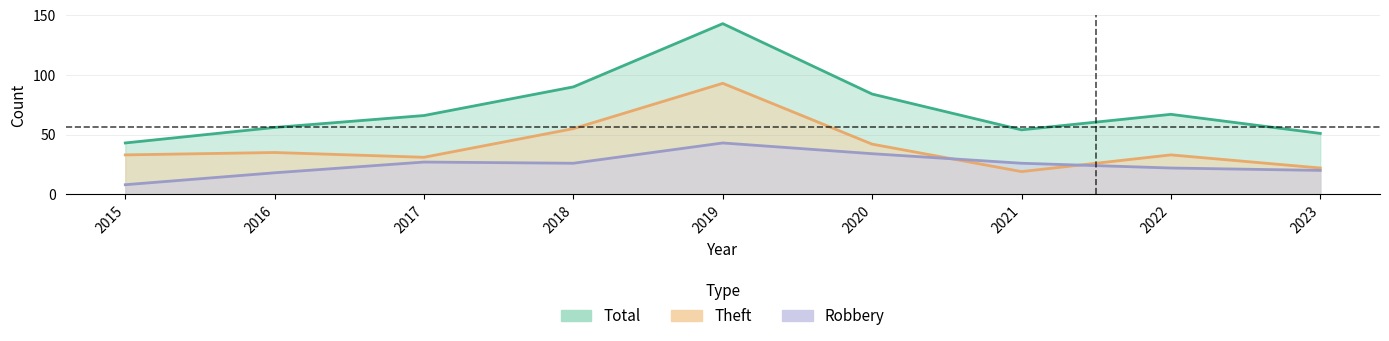

Reading left to right, what are all the values shown in this chart?

Robbery: 2015=8	2016=18	2017=27	2018=26	2019=43	2020=34	2021=26	2022=22	2023=20
Theft: 2015=33	2016=35	2017=31	2018=55	2019=93	2020=42	2021=19	2022=33	2023=22
Total: 2015=43	2016=56	2017=66	2018=90	2019=143	2020=84	2021=54	2022=67	2023=51